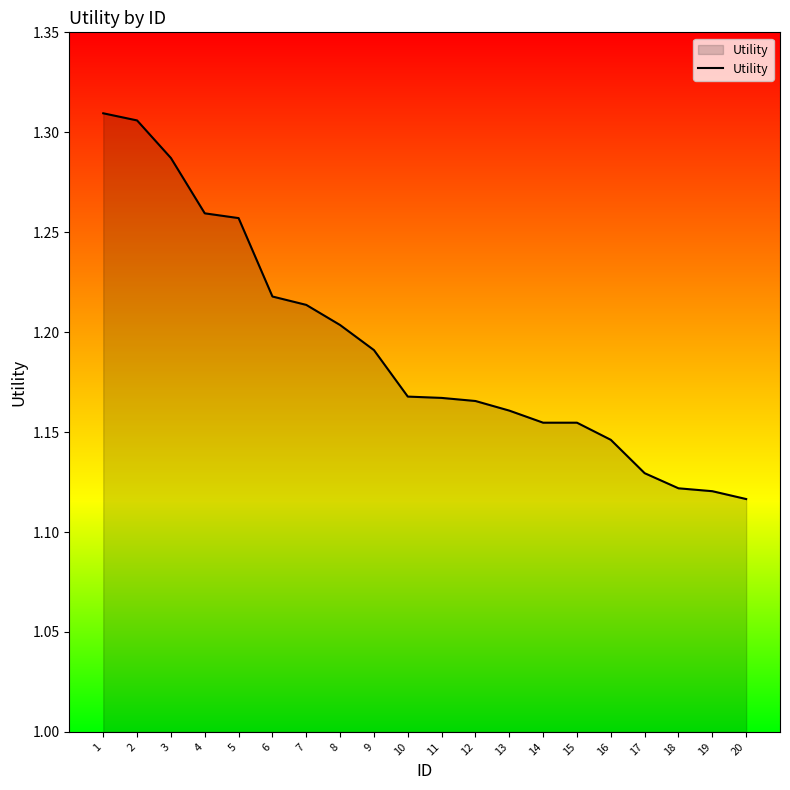

What is the sum of all values?

23.9